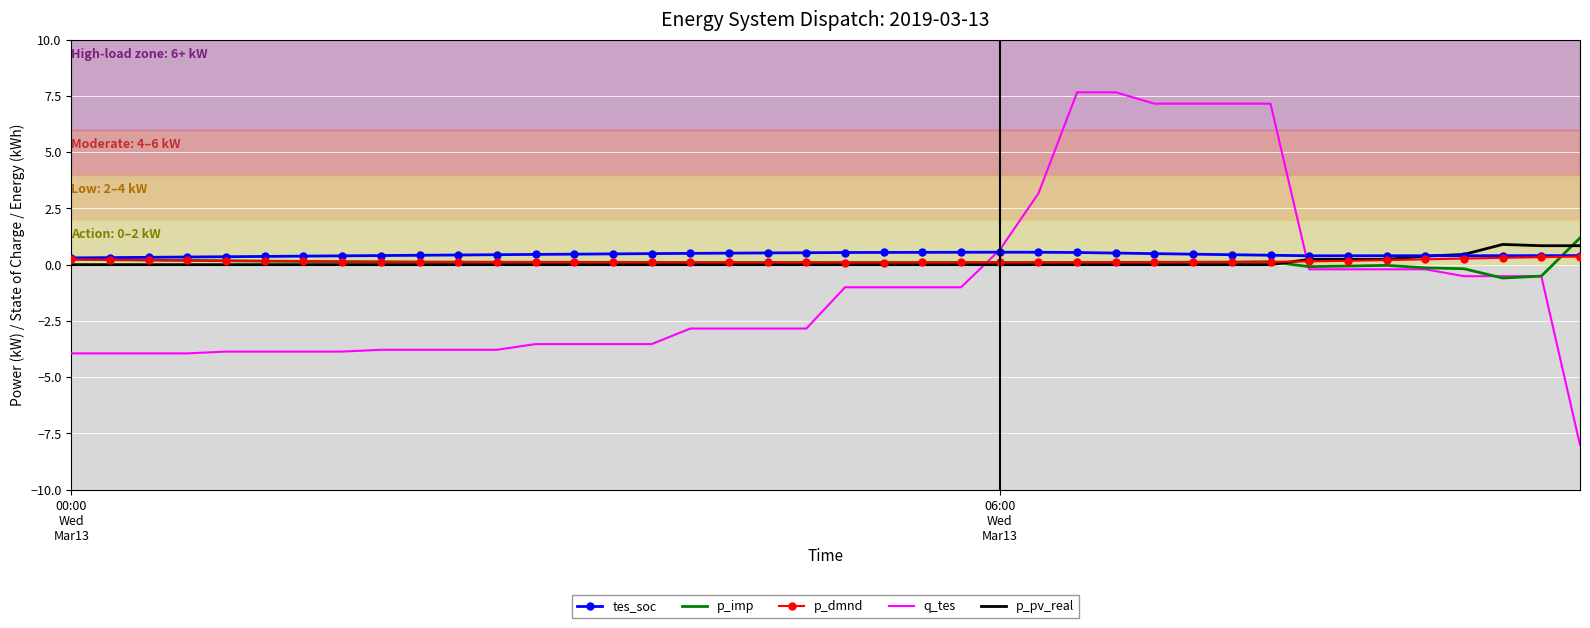

List the series in order of their peak value, highest first.

q_tes, p_imp, p_pv_real, tes_soc, p_dmnd